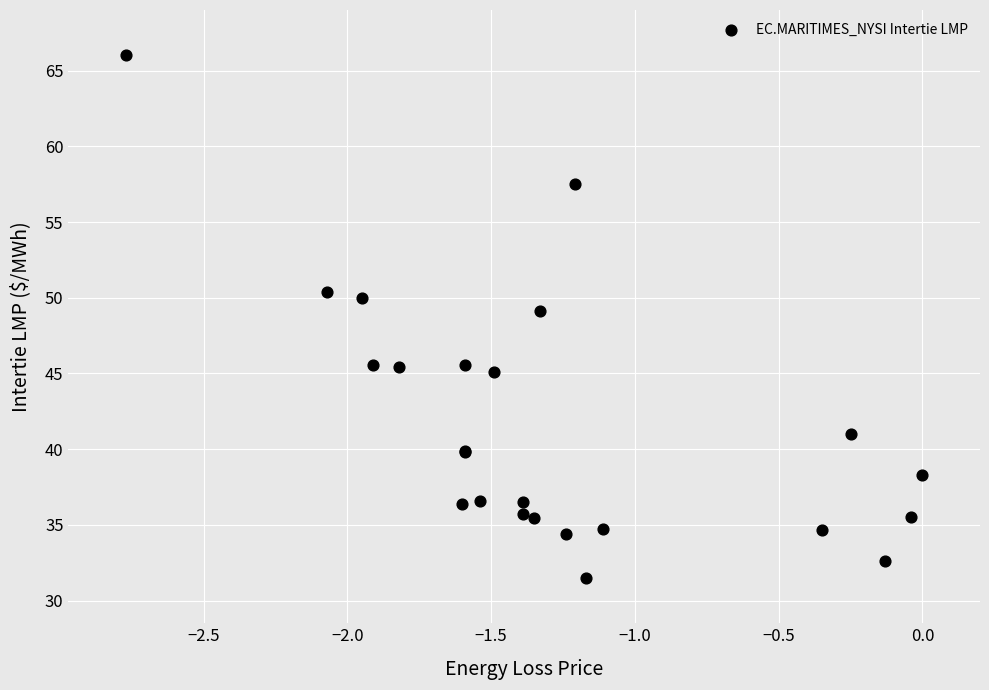

What Y value in the scatter plot is closest to 48?

49.1